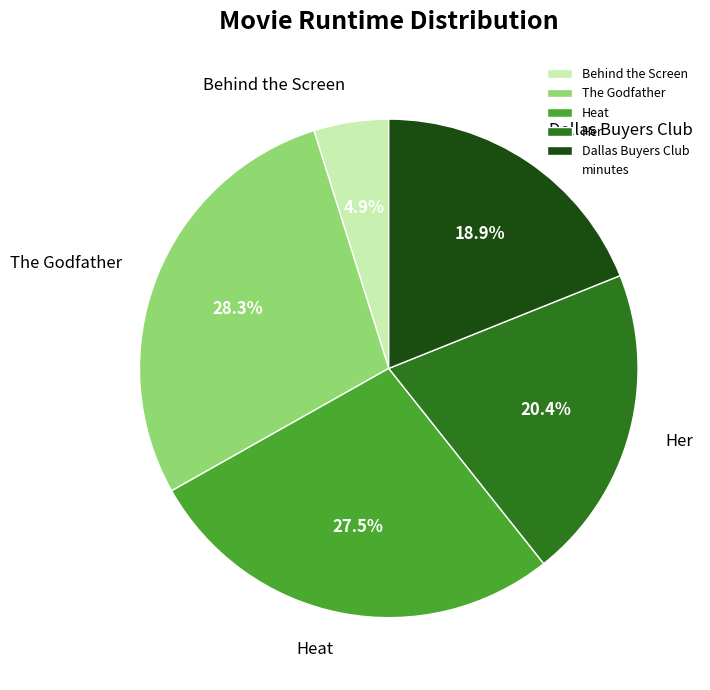

Combined, what portion of the pie is The Godfather and Heat?

55.8%